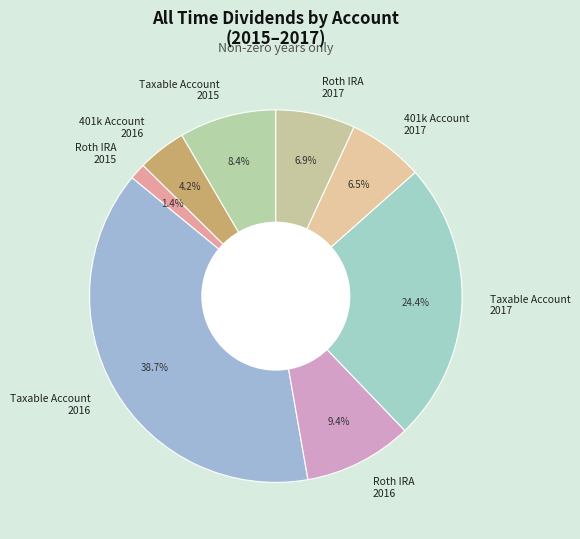

Which slice is the largest?

Taxable Account 2016